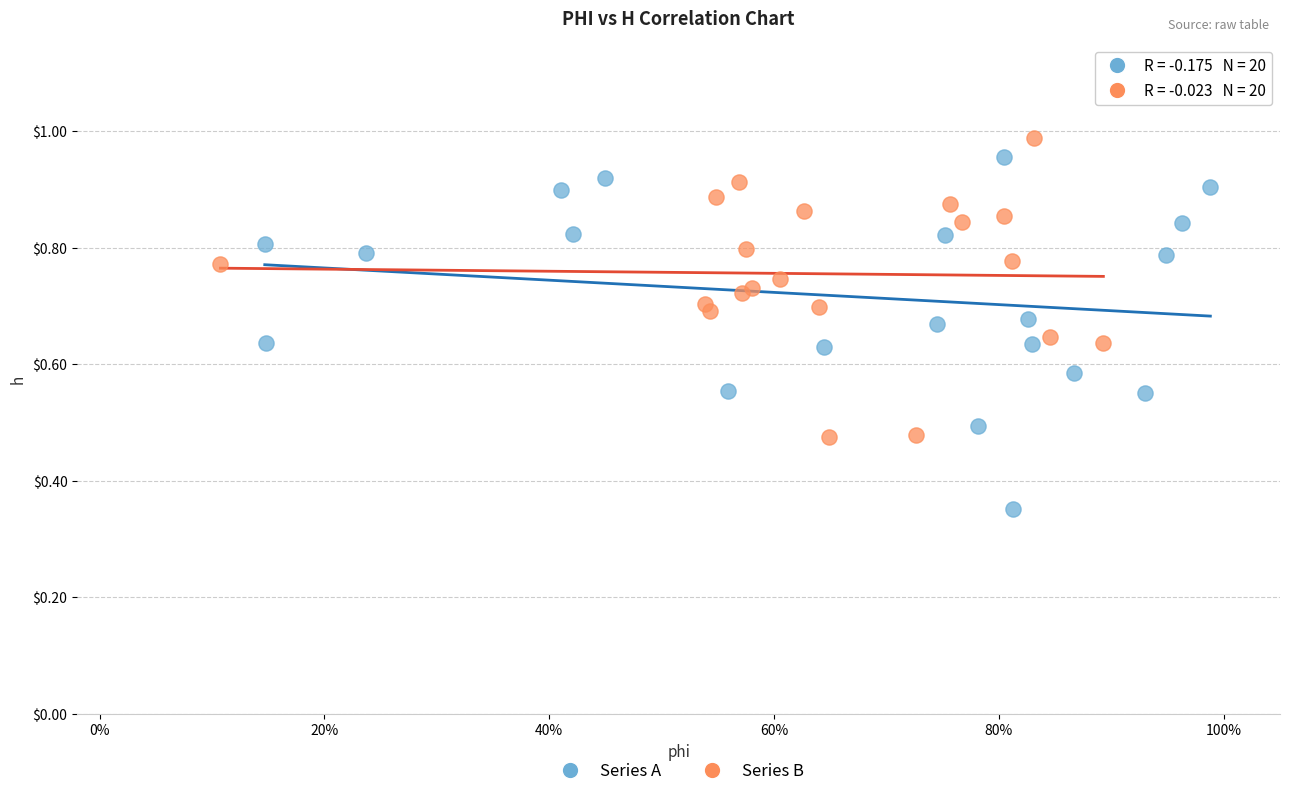

Which series contains the lowest Y value?

Series A